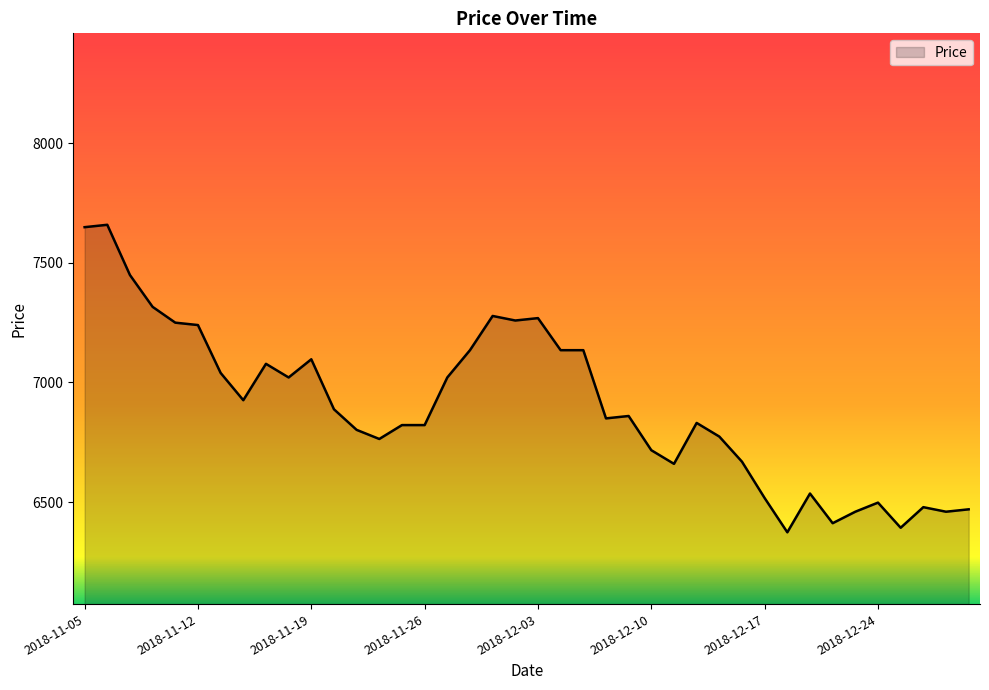

What is the minimum value shown in the chart?

6374